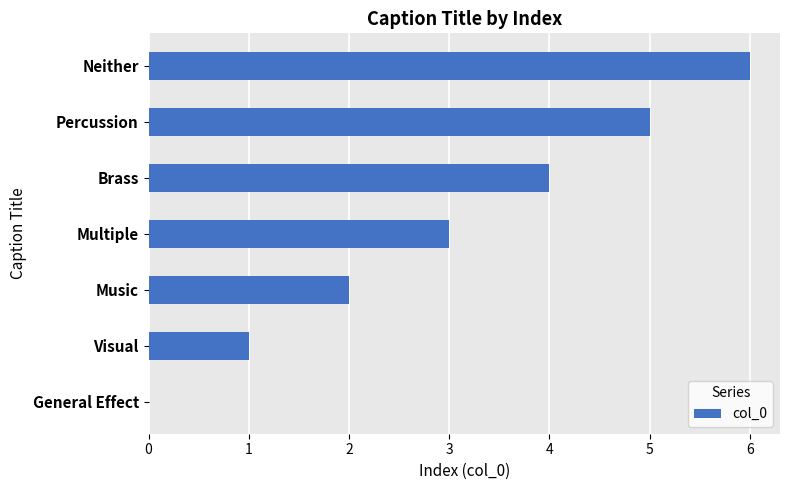

What is the average value?

3